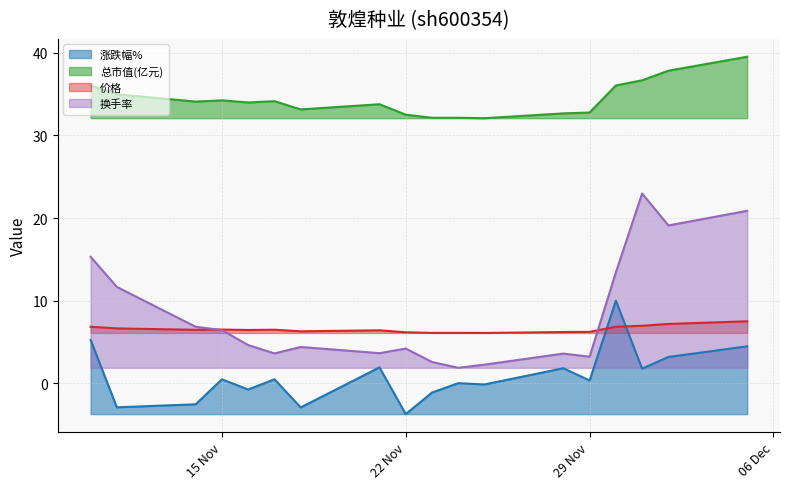

Rank the series by their maximum value, from highest to lowest.

总市值(亿元), 换手率, 涨跌幅%, 价格